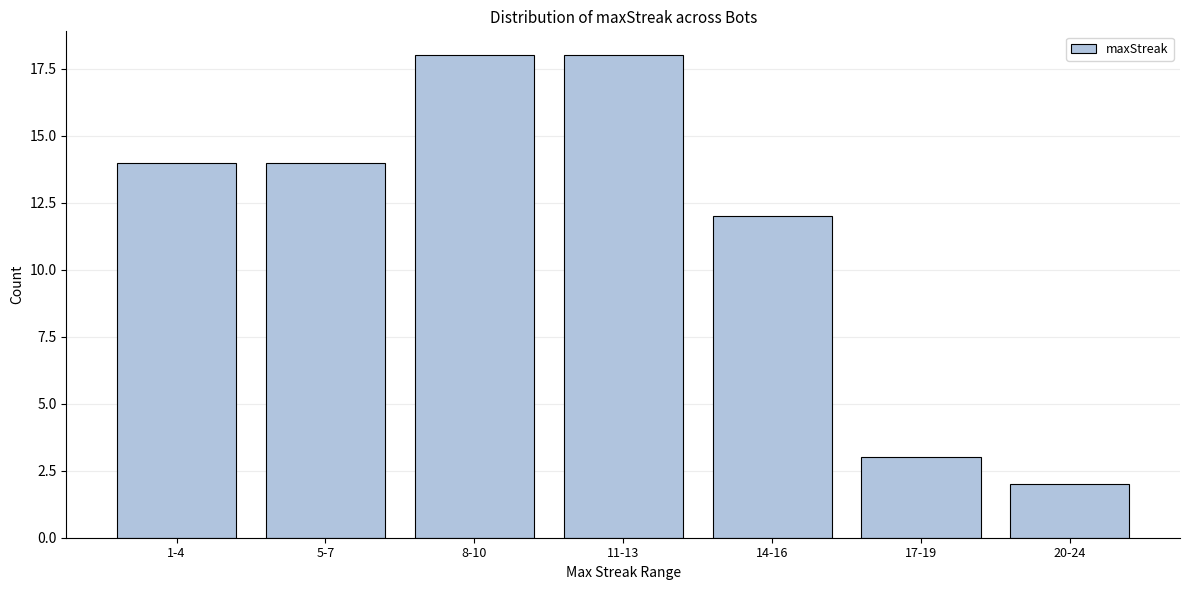

Reading right to left, transcribe all the data shown in this chart.

2	3	12	18	18	14	14